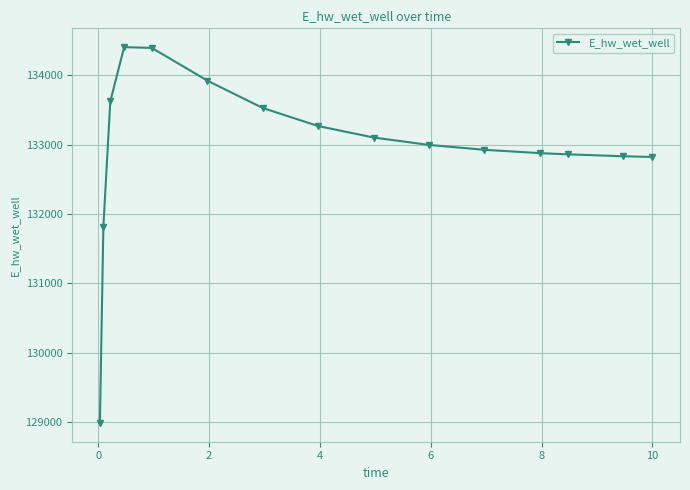

What is the minimum value shown in the chart?

128987.0